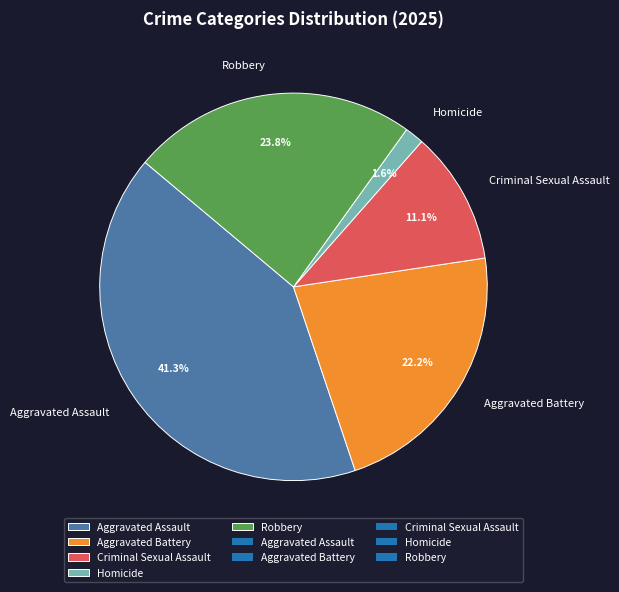

What is the largest slice in the pie chart?

Aggravated Assault